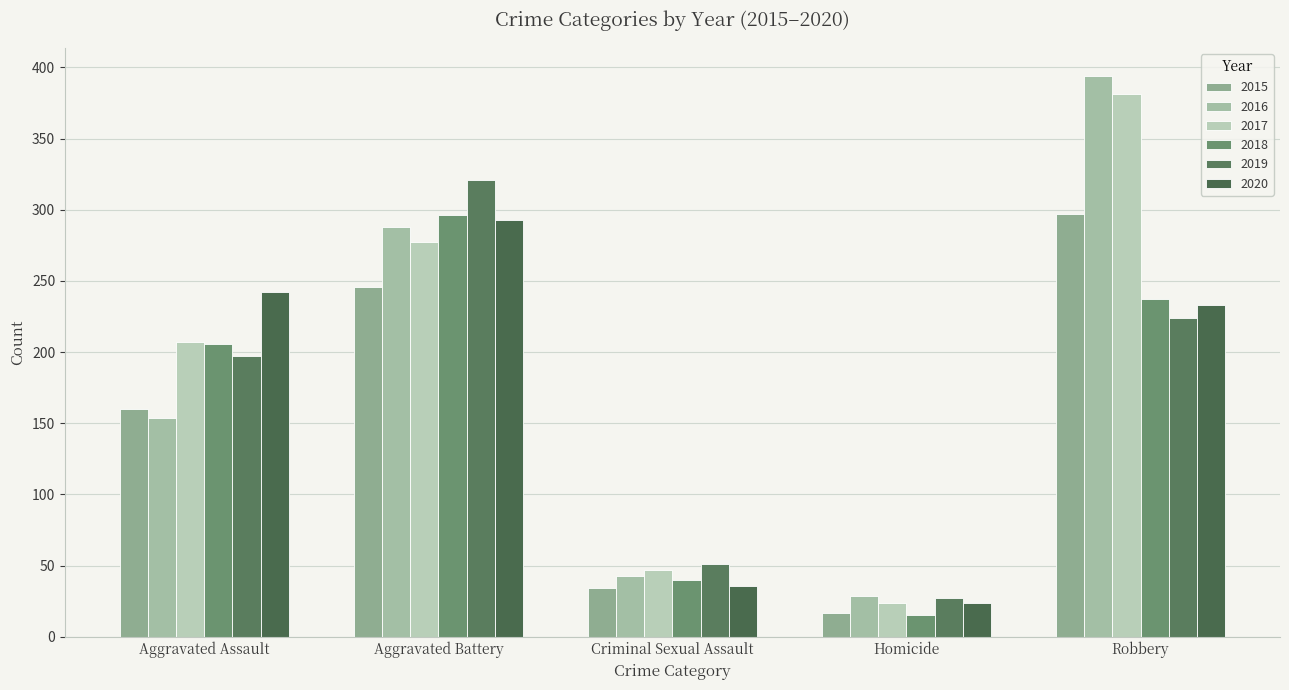

What is the approximate value of 2019 at Aggravated Assault, to the nearest 50?

200